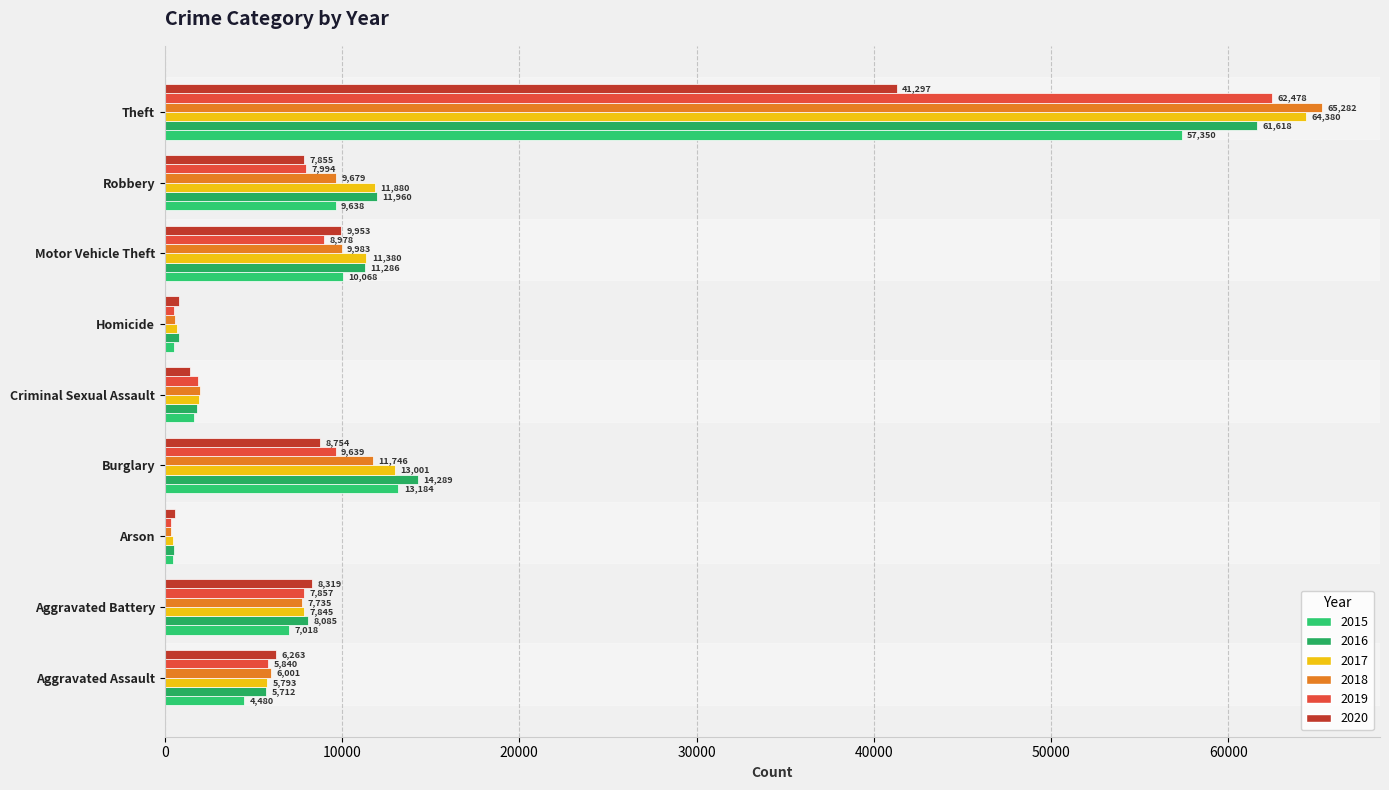

How many values in the 2019 series are below 7857?

4